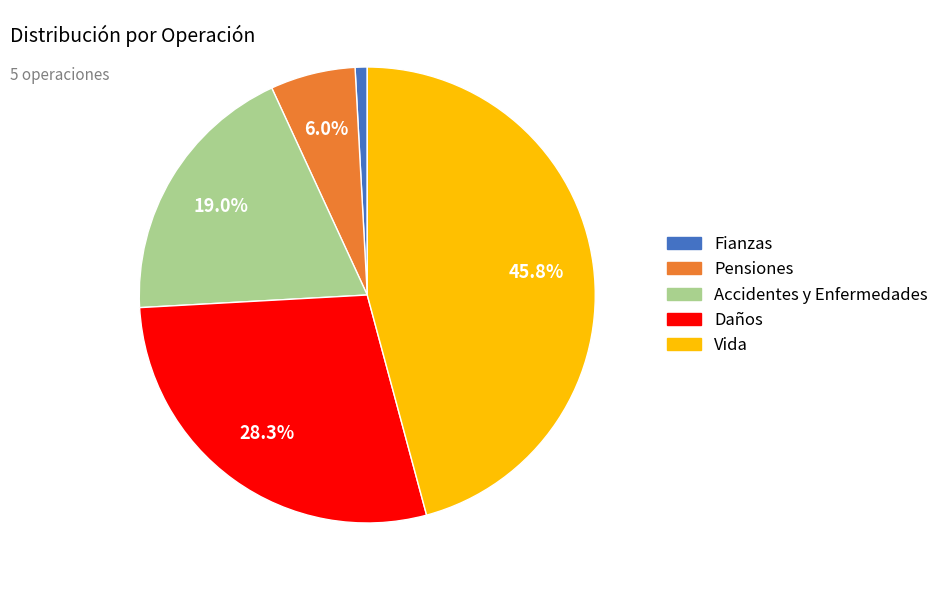

To the nearest percent, what is the average slice percentage?

20%